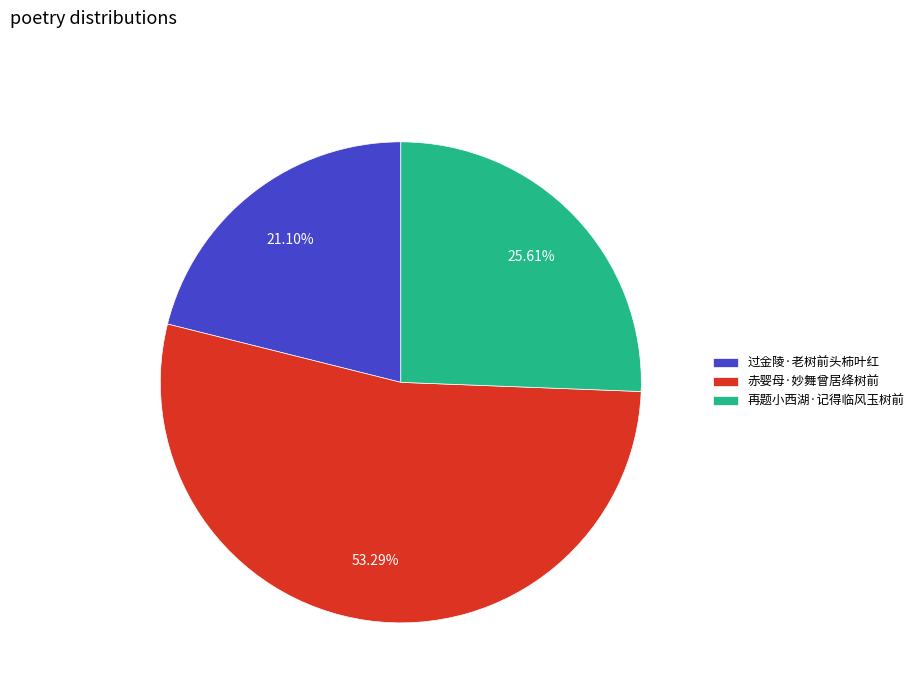

To the nearest percent, what portion does 赤婴母·妙舞曾居绛树前 represent?

53%